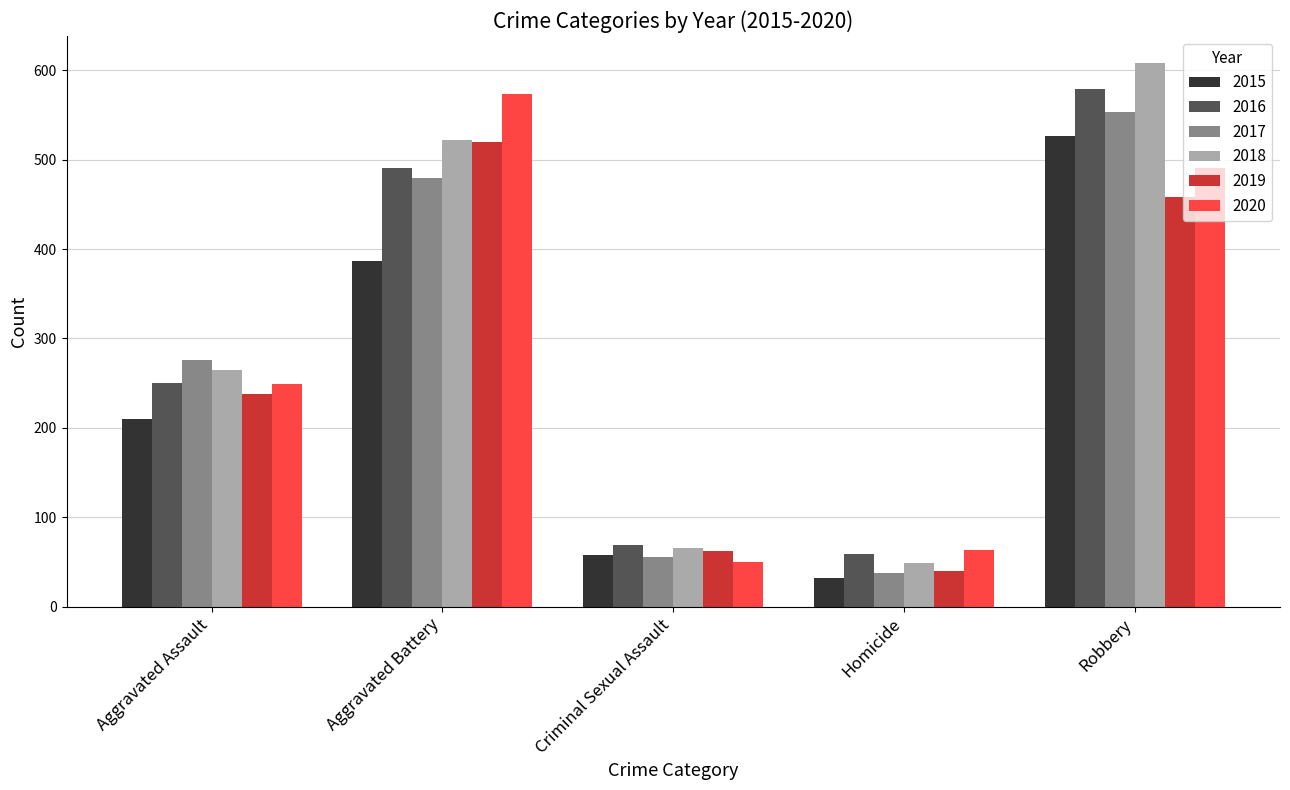

The 2019 series shows 62 at Criminal Sexual Assault. True or false?

True